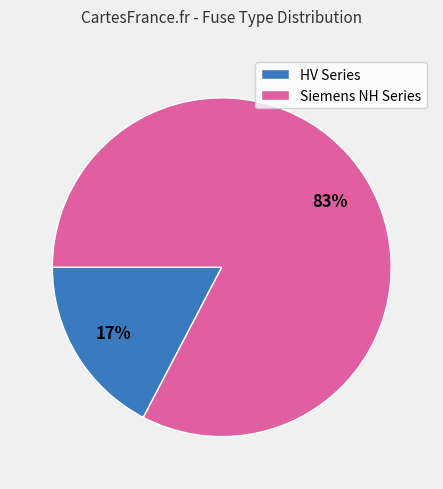

To the nearest percent, what is the combined percentage of HV Series and Siemens NH Series?

100%